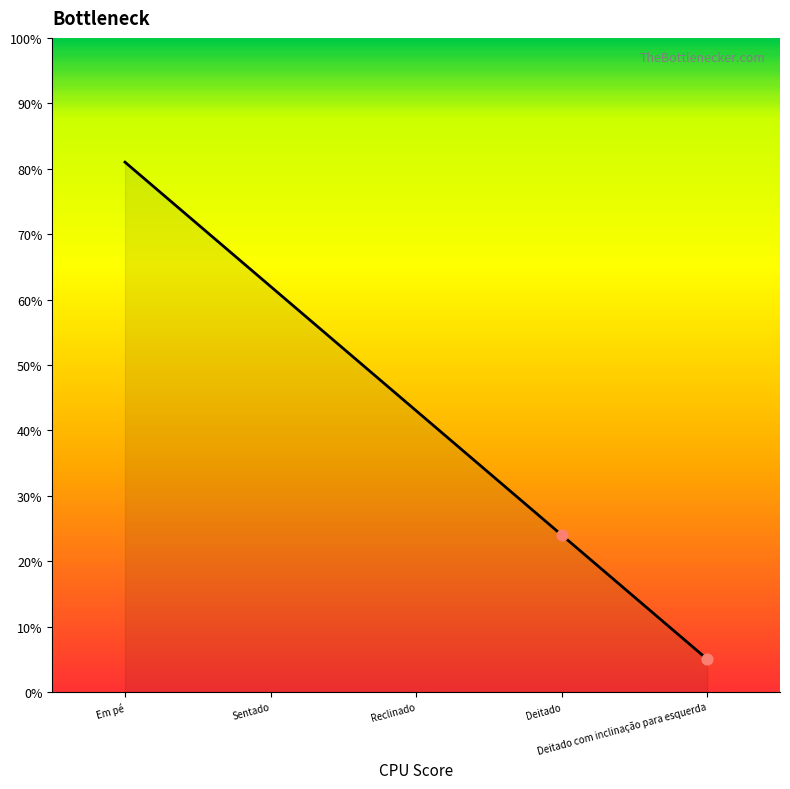

What is the change in value from Sentado to Deitado?

-38